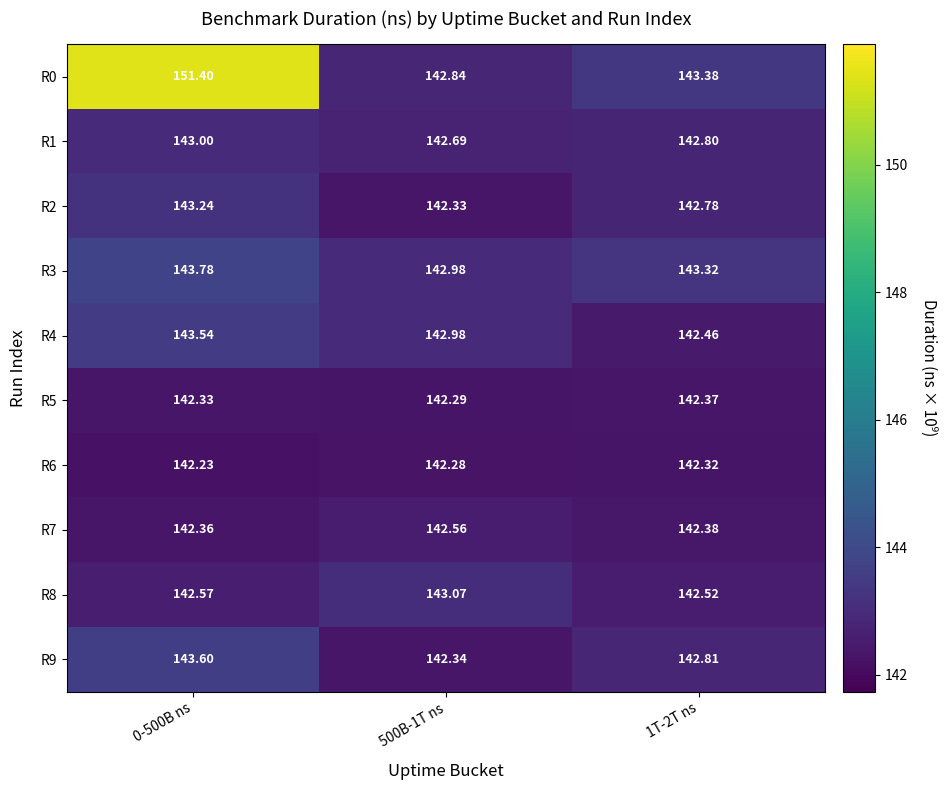

How many categories are shown in the chart?

3